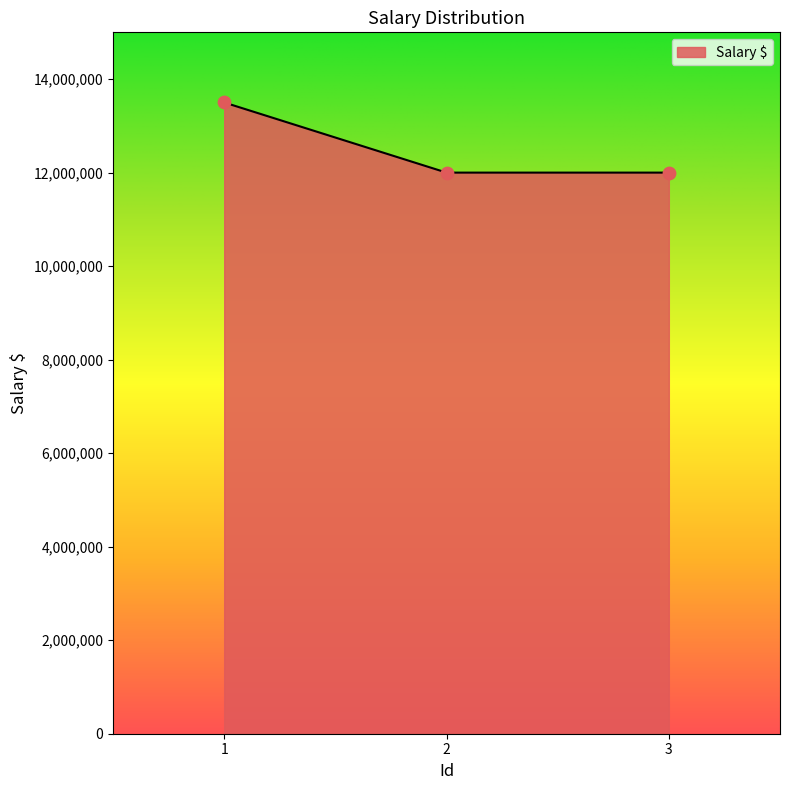

What is the ratio of the value at 2 to the value at 1?

0.9